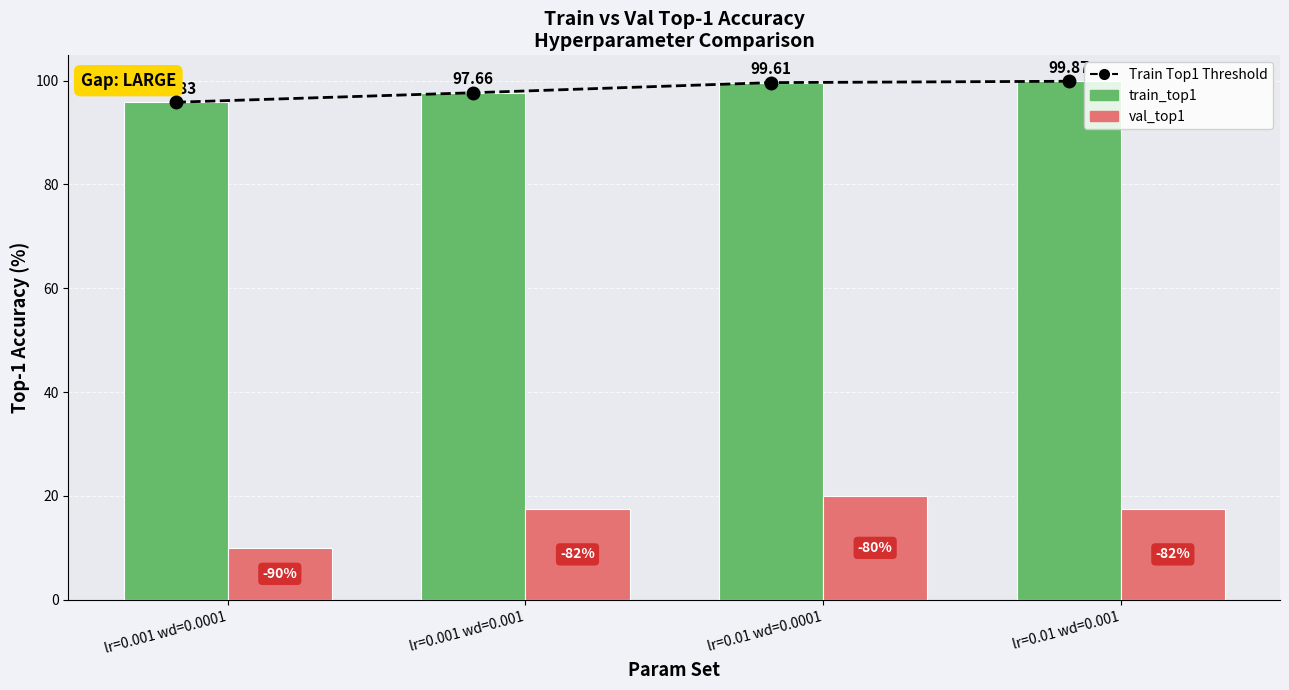

Reading left to right, extract all data points from this chart.

Train Top1 Threshold: lr=0.001 wd=0.0001=95.8	lr=0.001 wd=0.001=97.7	lr=0.01 wd=0.0001=99.6	lr=0.01 wd=0.001=99.9
train_top1: lr=0.001 wd=0.0001=95.8	lr=0.001 wd=0.001=97.7	lr=0.01 wd=0.0001=99.6	lr=0.01 wd=0.001=99.9
val_top1: lr=0.001 wd=0.0001=10.0	lr=0.001 wd=0.001=17.5	lr=0.01 wd=0.0001=20.0	lr=0.01 wd=0.001=17.5